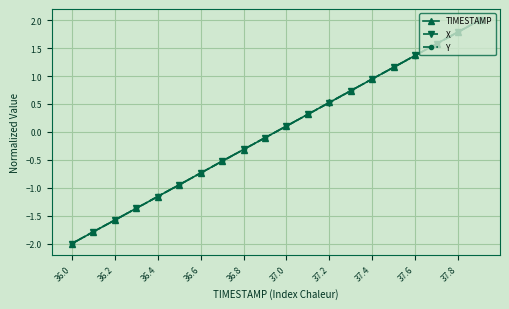

What is the minimum value shown in the chart?

-2.0